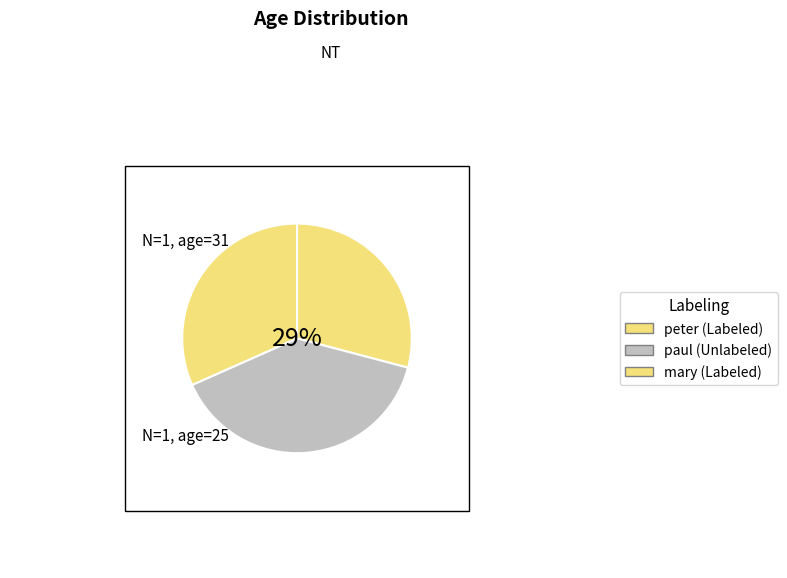

To the nearest percent, what portion does paul represent?

39%